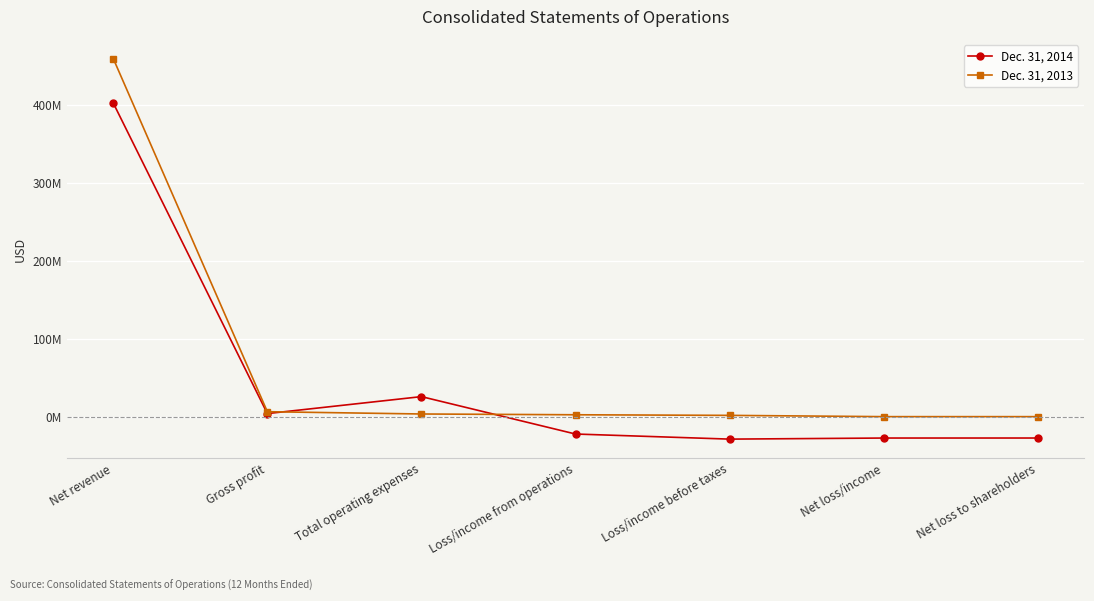

Which series ends up on top after the final intersection of Dec. 31, 2013 and Dec. 31, 2014?

Dec. 31, 2013